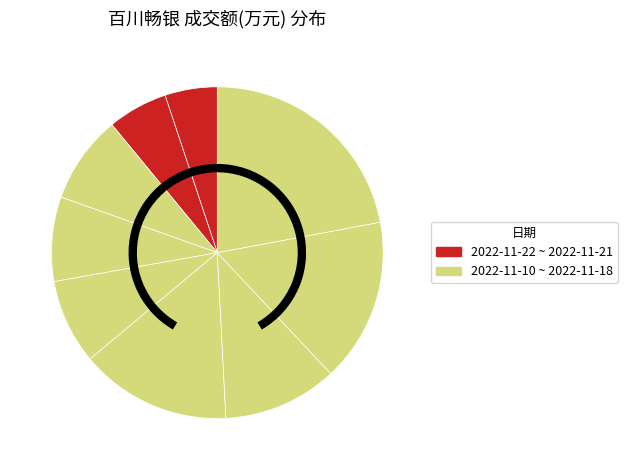

To the nearest percent, what is the difference between the largest and smallest slice percentages?

17%